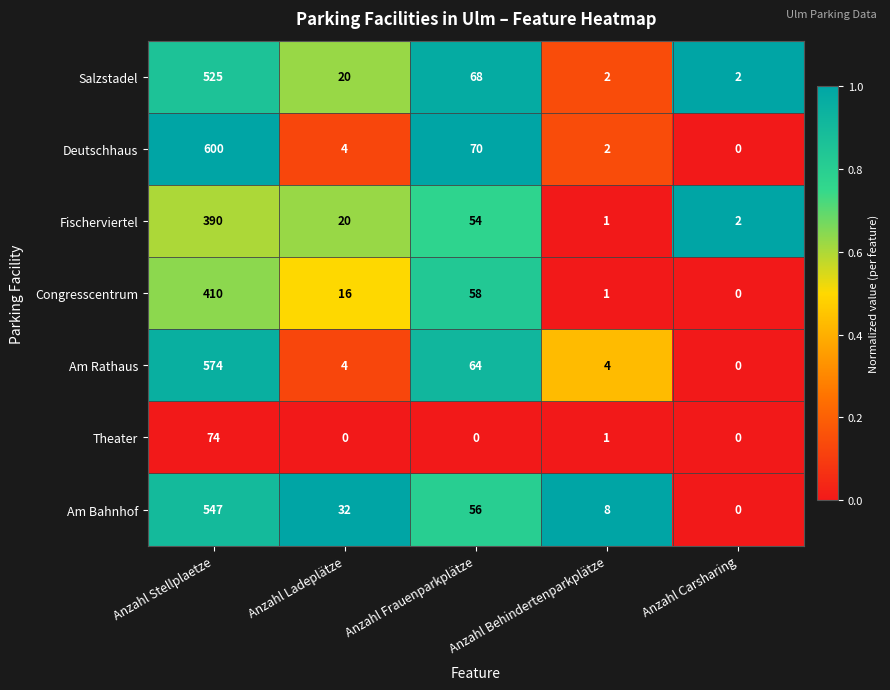

Which category has the highest value in the Fischerviertel series?

Anzahl Stellplaetze